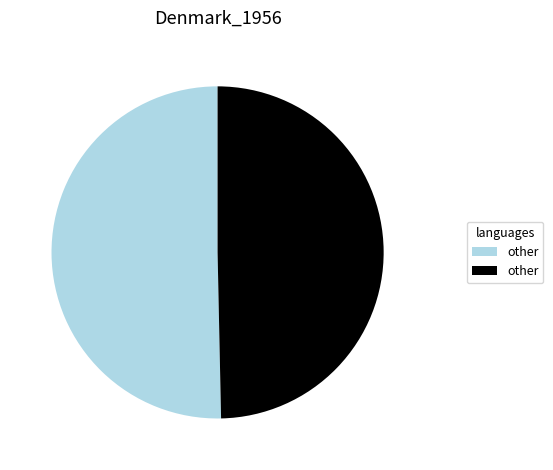

How many slices are in this pie chart?

2